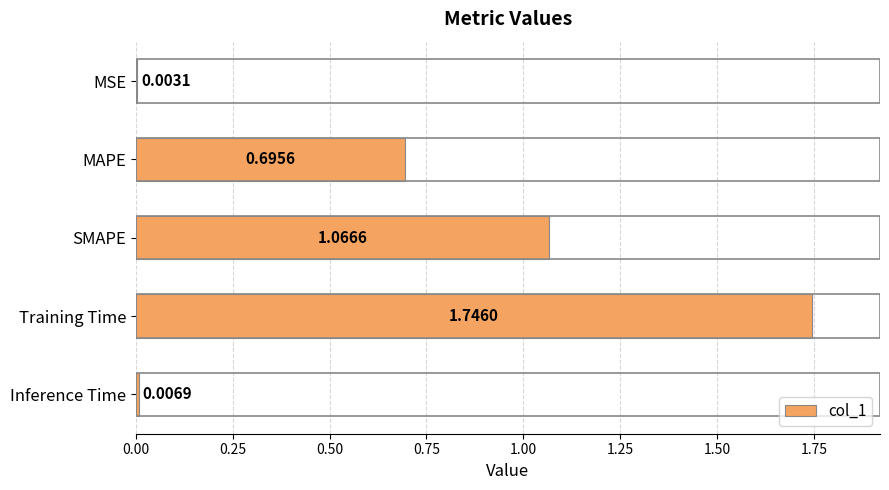

Which category has the highest value across all series?

Training Time